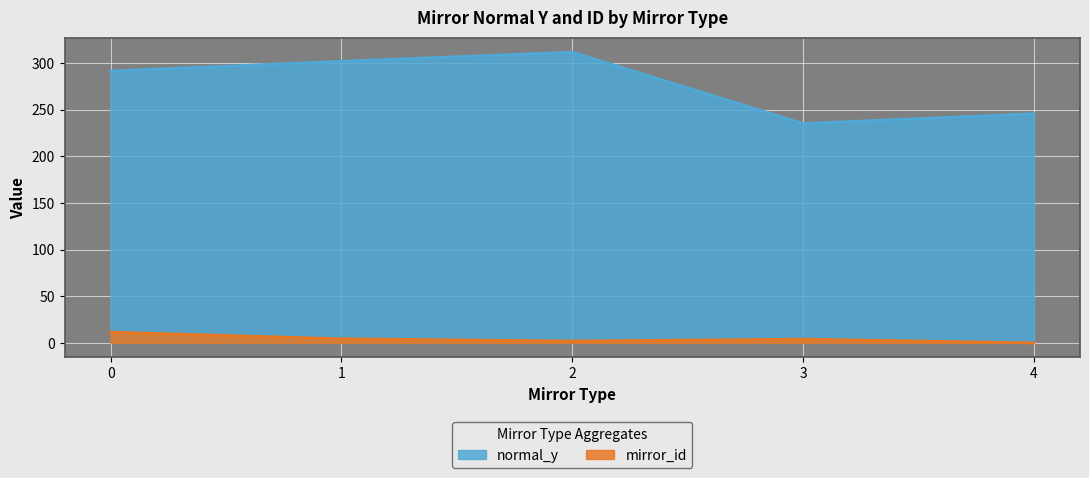

True or false: mirror_id and normal_y intersect in this chart.

False